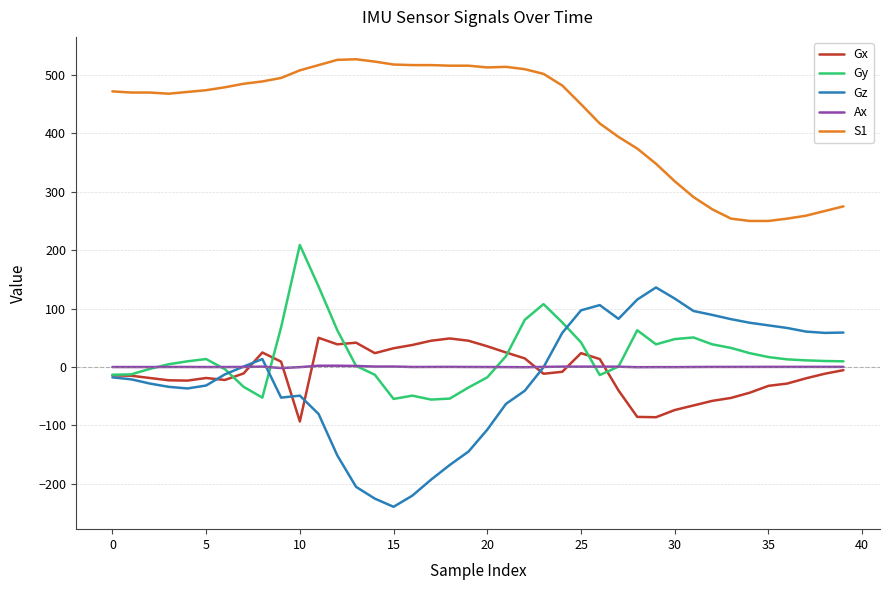

How many lines are shown in the chart?

5